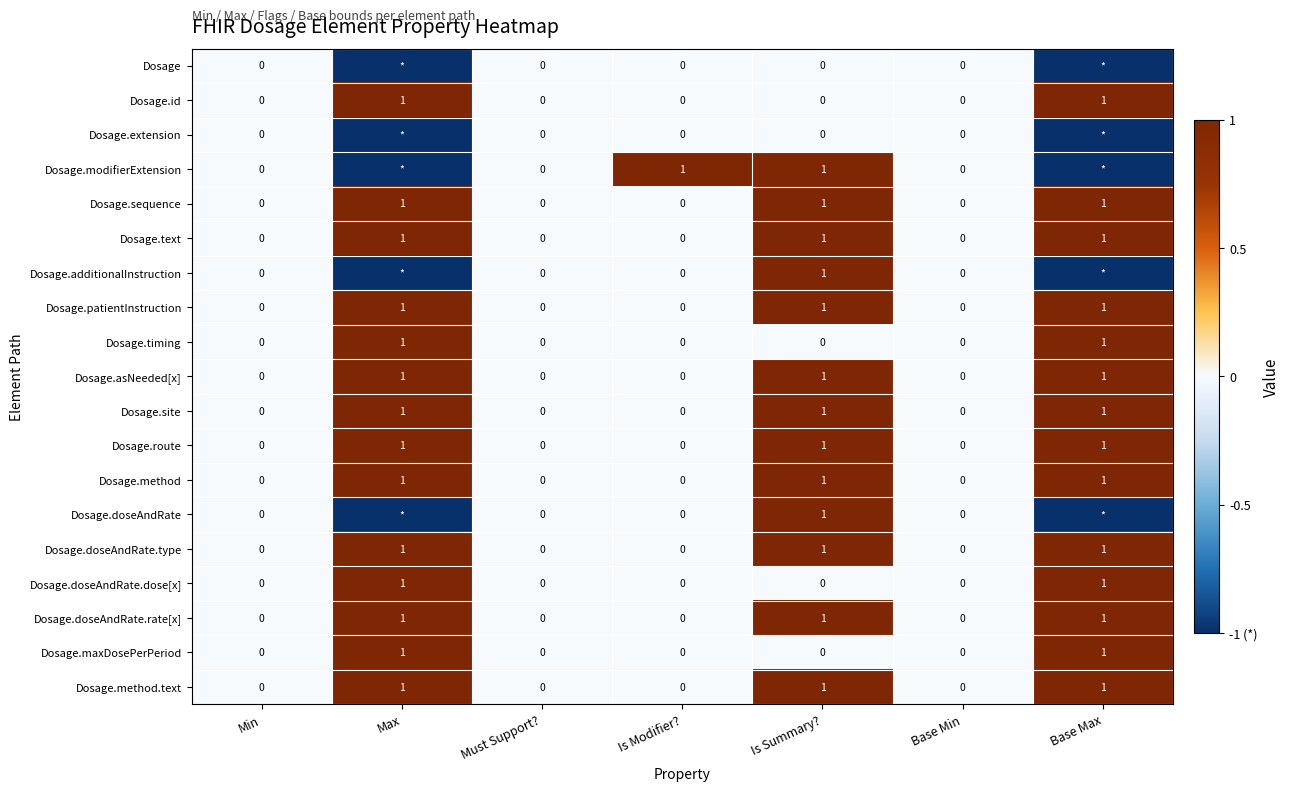

Count the Dosage.asNeeded[x] values in the range 0 to 1.

7